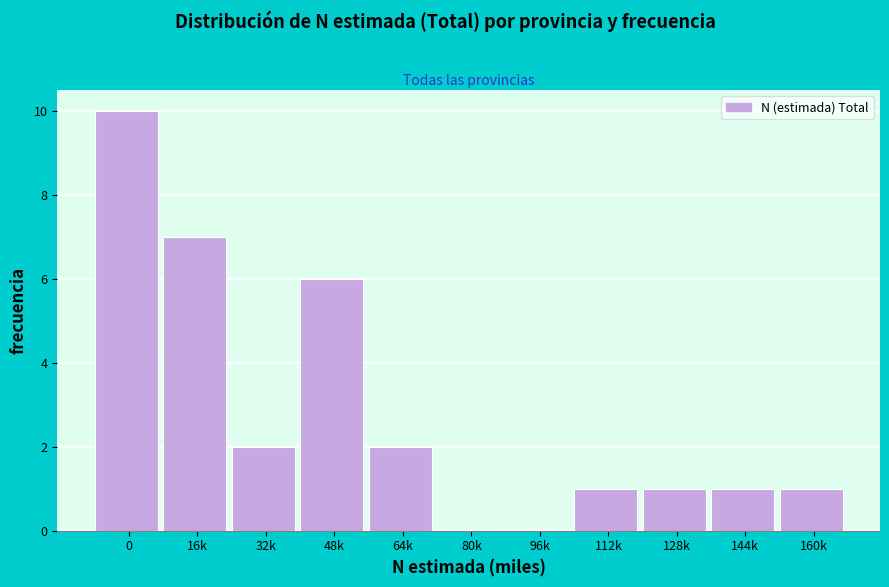

Reading left to right, list all the values displayed in this chart.

0=10	16k=7	32k=2	48k=6	64k=2	80k=0	96k=0	112k=1	128k=1	144k=1	160k=1